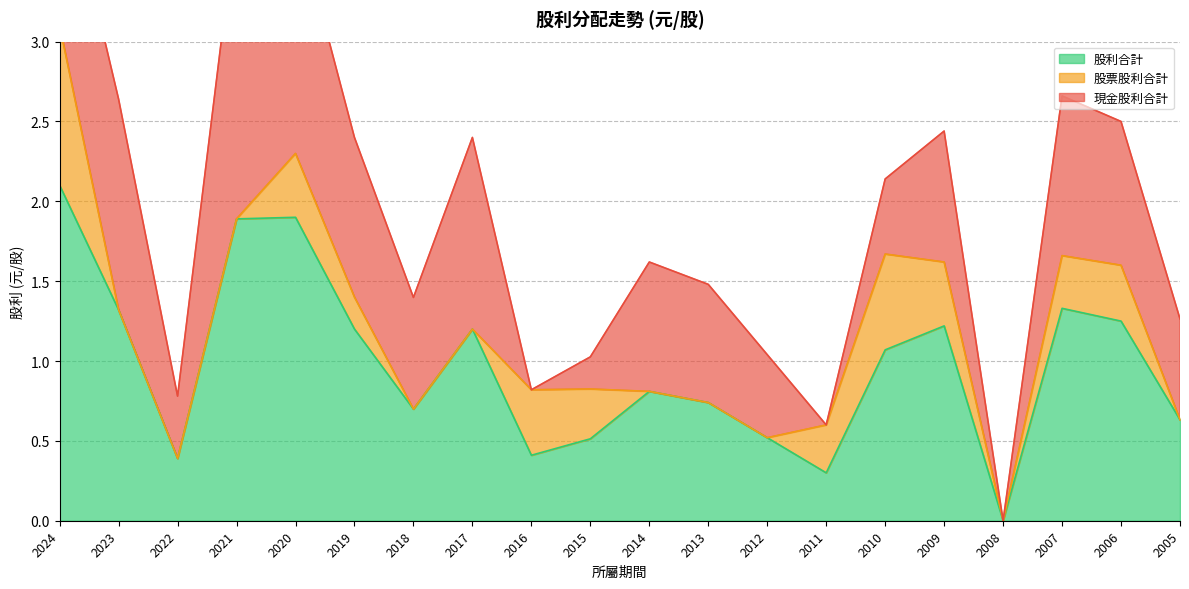

Between 2023 and 2007, which is larger?

2023